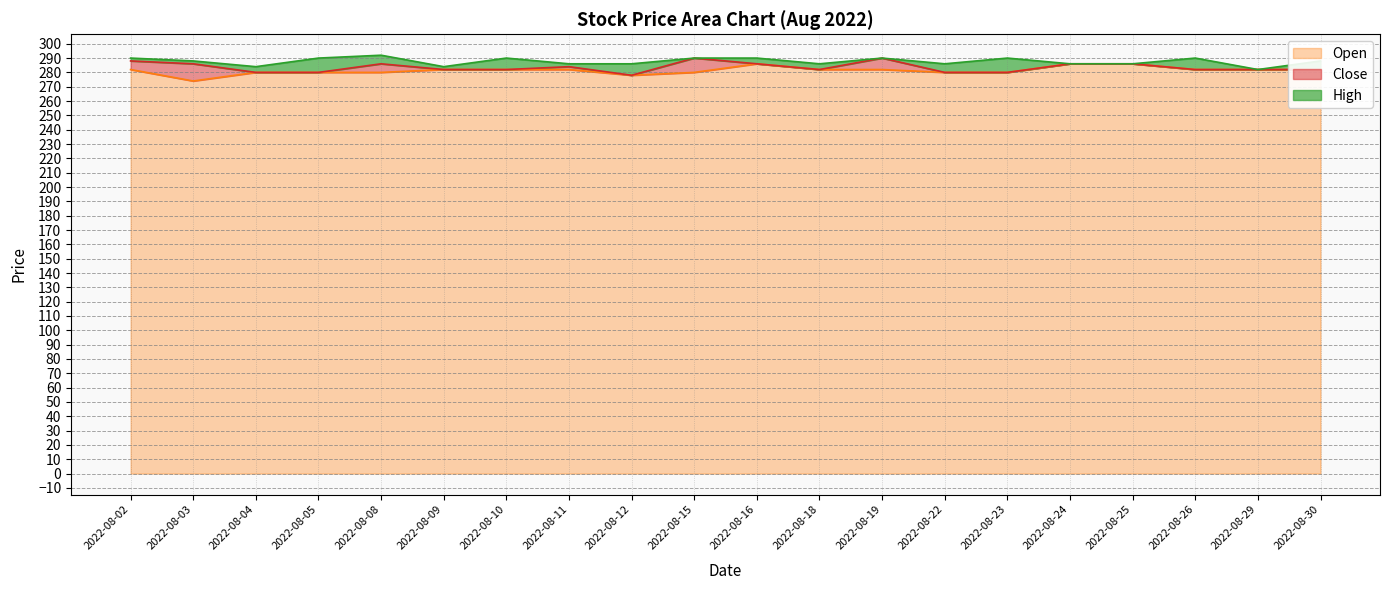

What are all the series names shown in the legend?

Open, Close, High